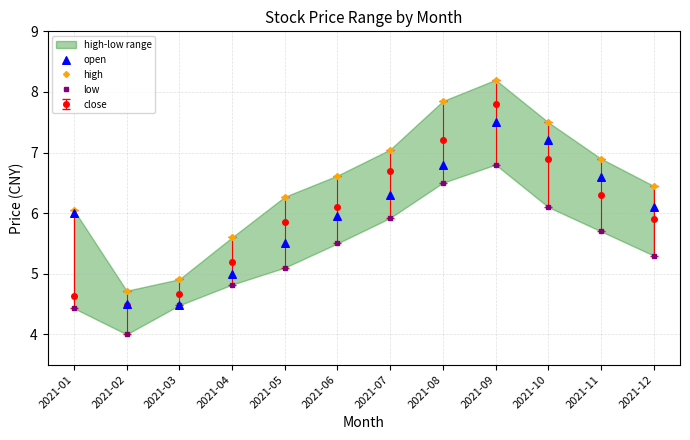

Which series has the largest Y range (max minus min)?

high